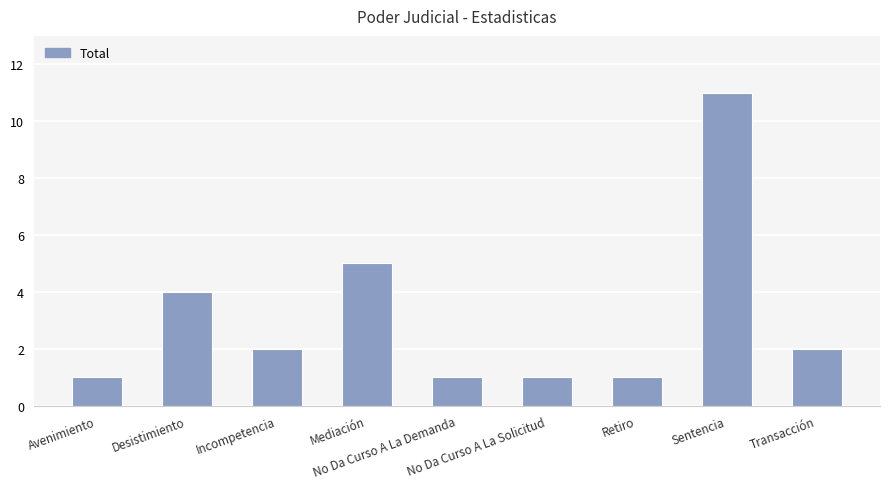

What is the greatest value displayed?

11